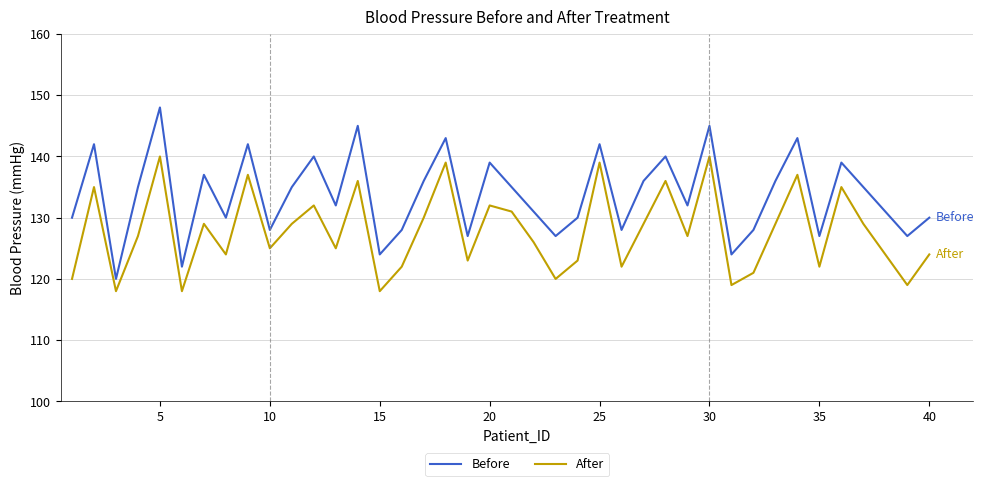

True or false: After and Before cross at least once.

False